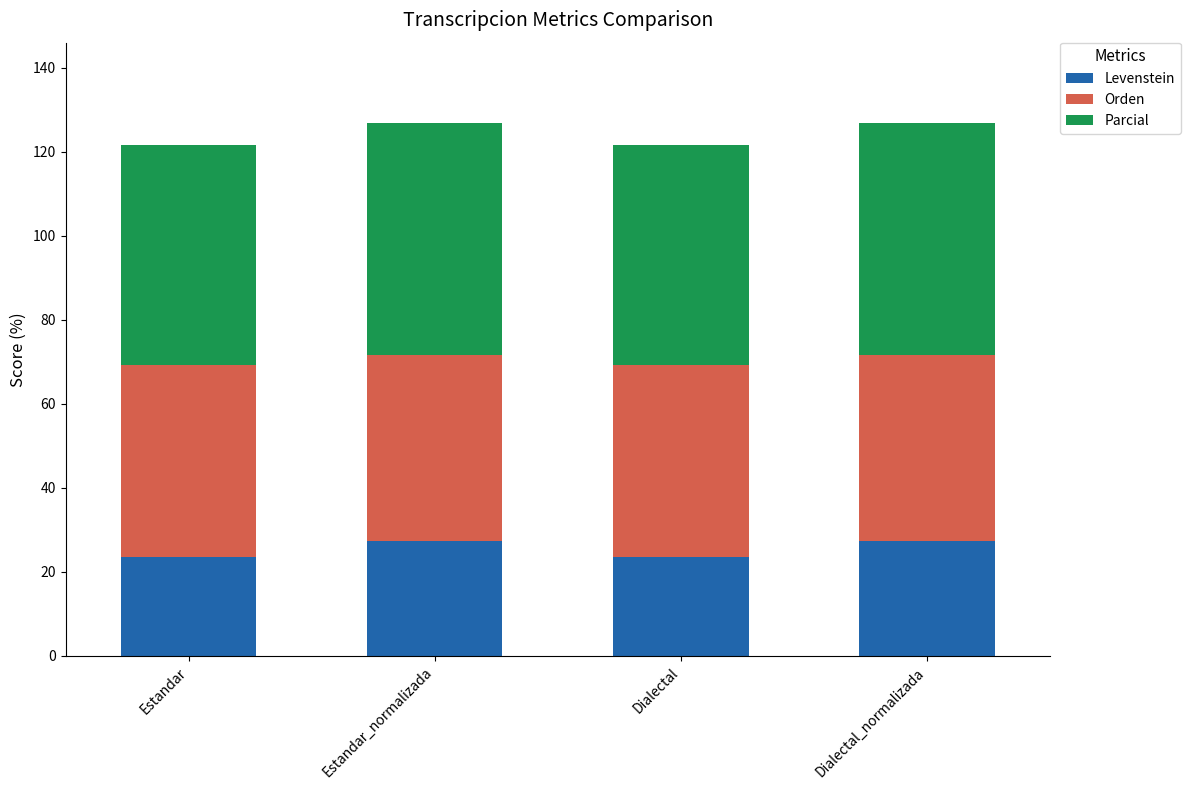

How many bars are there in total?

4